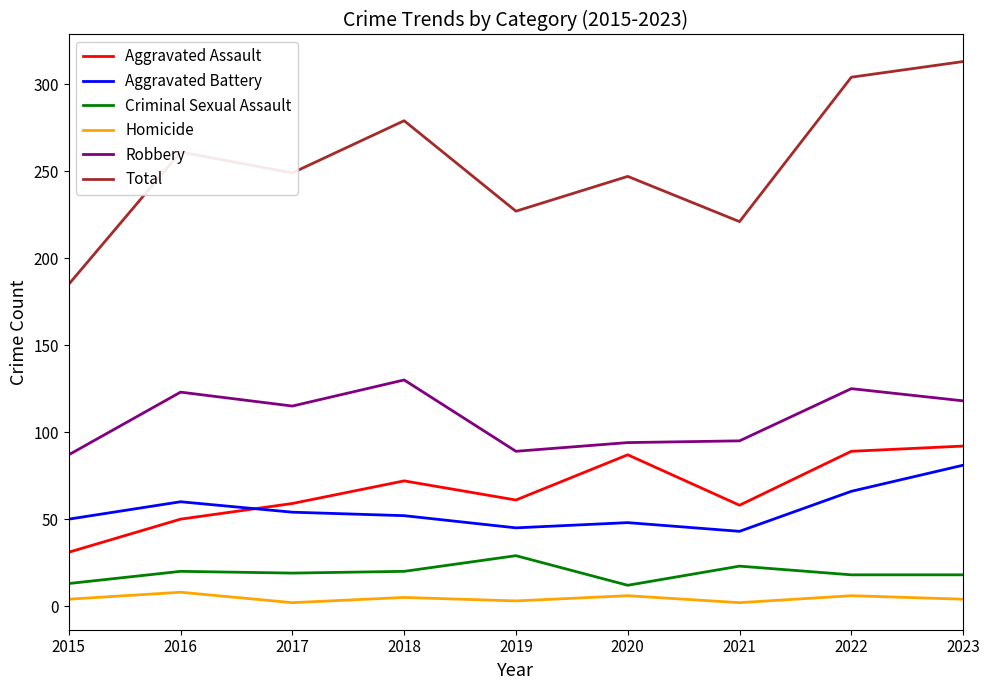

Read the Aggravated Assault value at 2016.

50